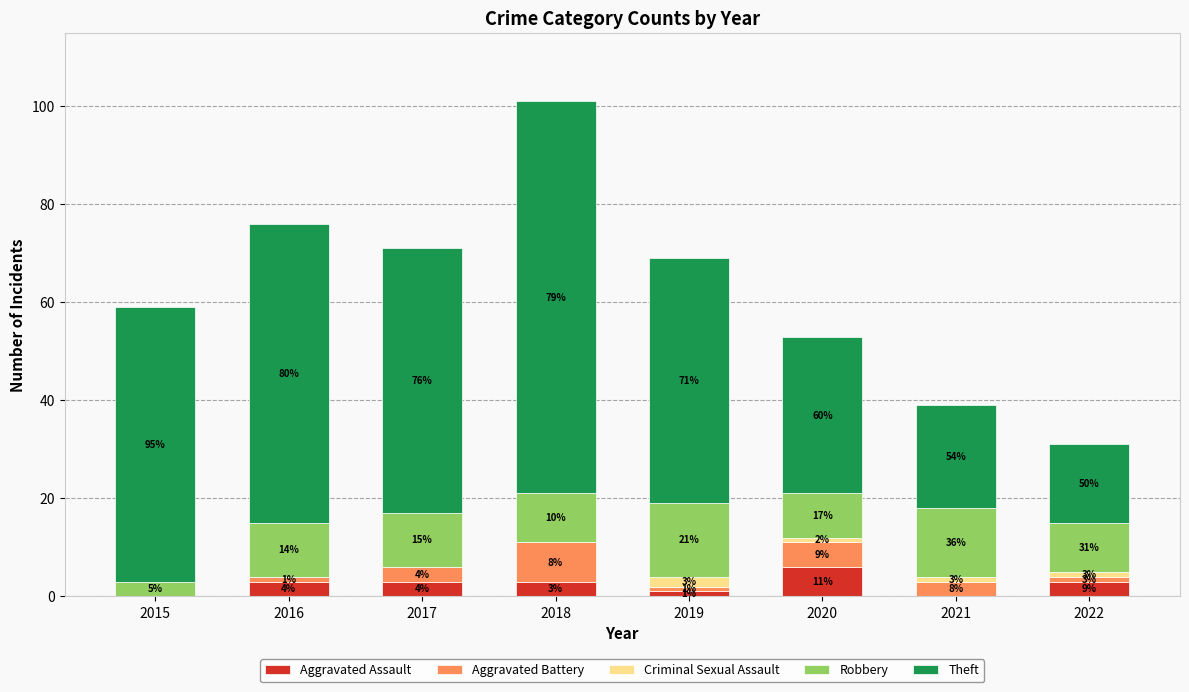

What is the total value across all series at 2022?

31